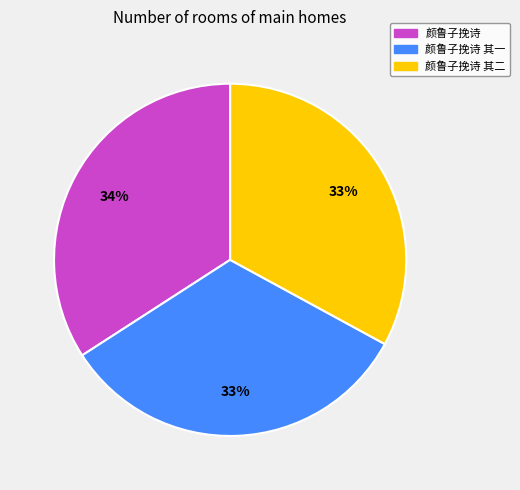

What is the largest slice in the pie chart?

颜鲁子挽诗